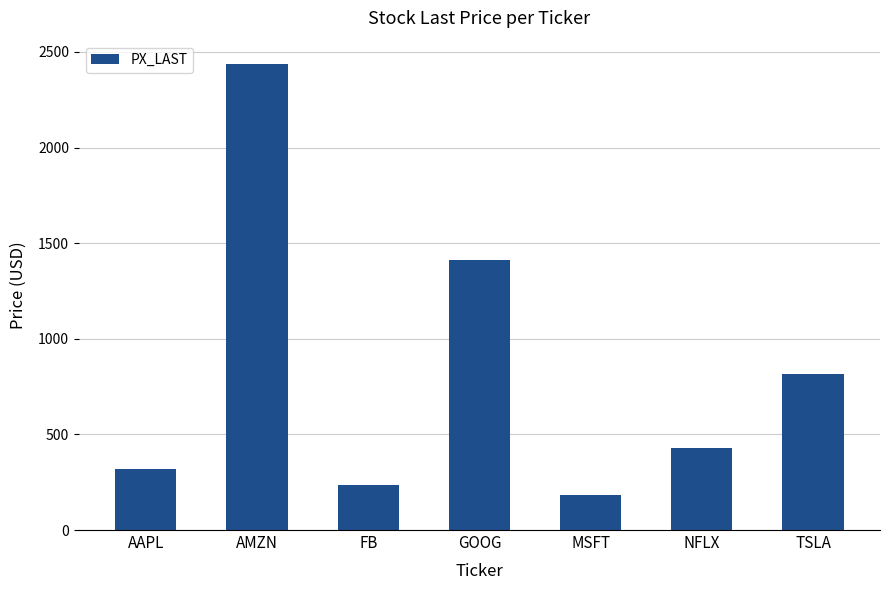

What is the difference between the maximum and minimum values?

2253.4